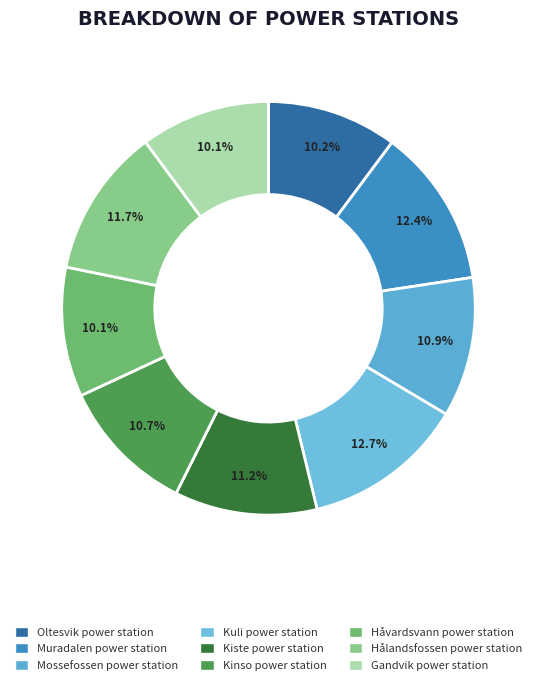

Count the number of slices in the pie.

9